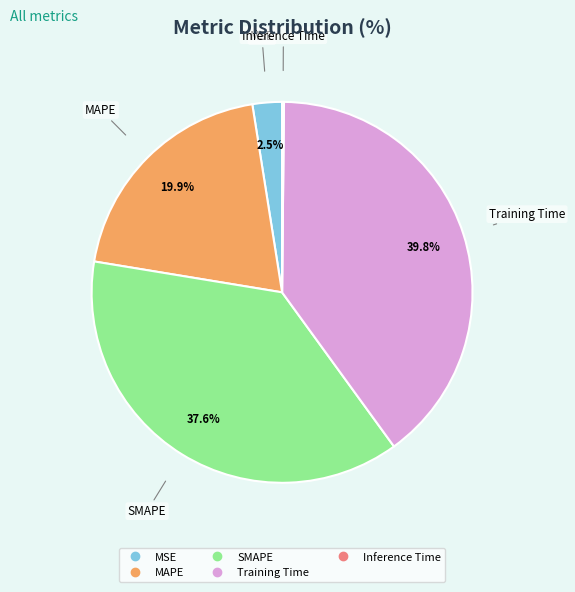

To the nearest percent, what percentage of the pie is SMAPE?

38%